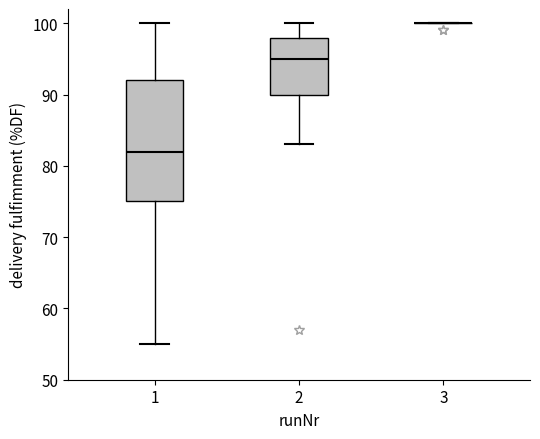

Which box is the tallest, from its lower edge to its upper edge?

1